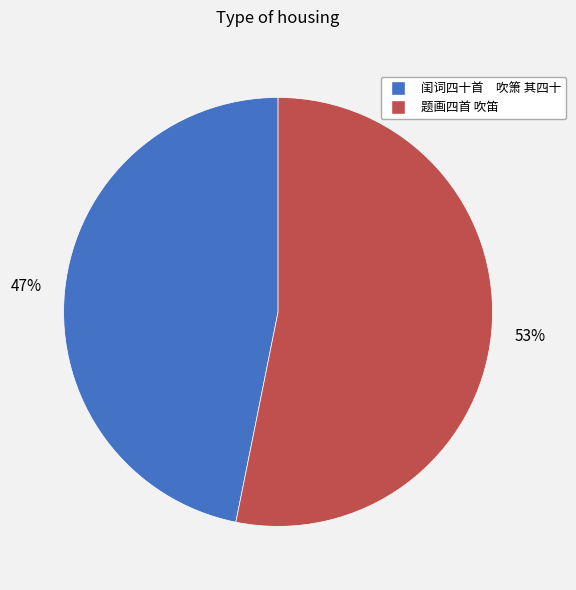

Between 闺词四十首 吹箫 其四十 and 题画四首 吹笛, which is larger?

题画四首 吹笛